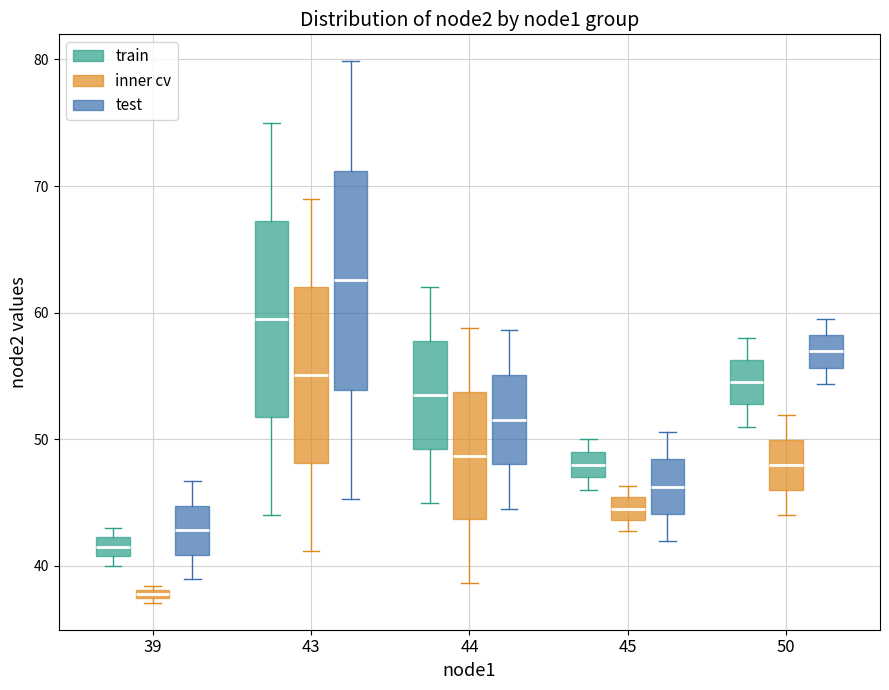

Where is the lower edge of the box for 43 (test) on the y-axis? The values are not printed on the chart, so give them approximately, as read against the axis.

54